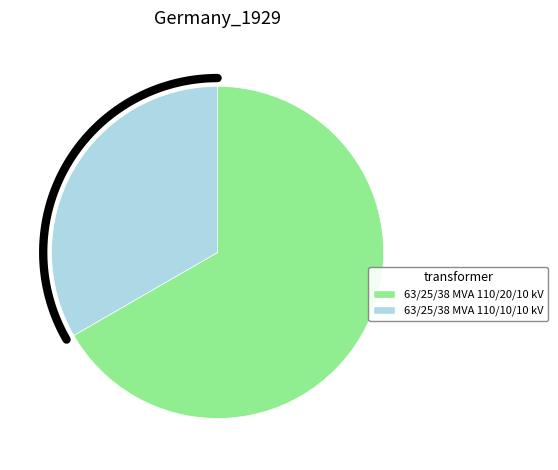

What percentage is the 63/25/38 MVA 110/10/10 kV slice, to the nearest percent?

33%